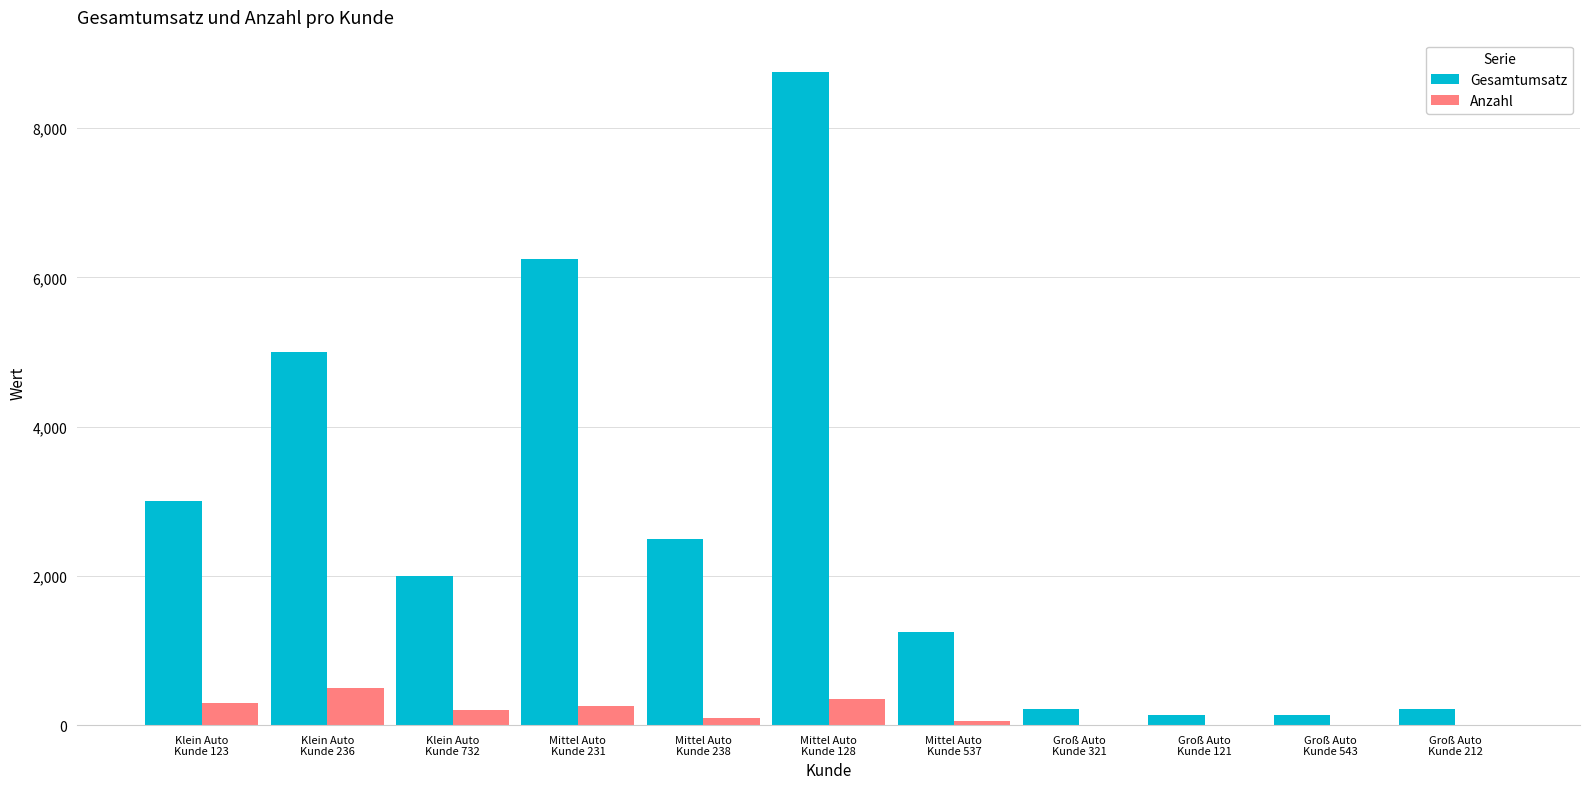

Which series has the largest total across all categories?

Gesamtumsatz